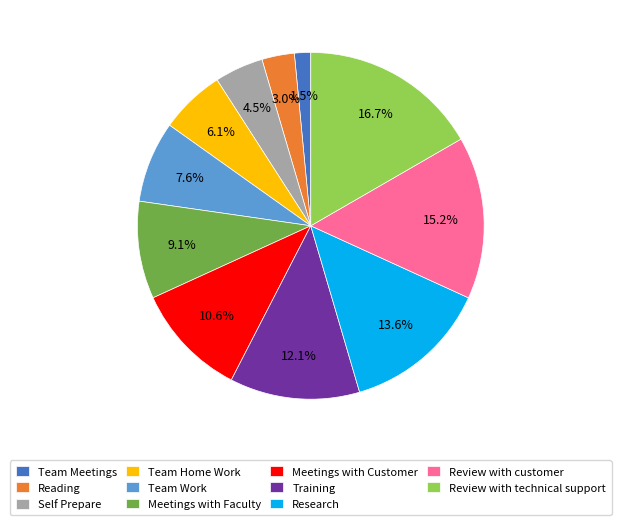

Which slice is the smallest?

Team Meetings